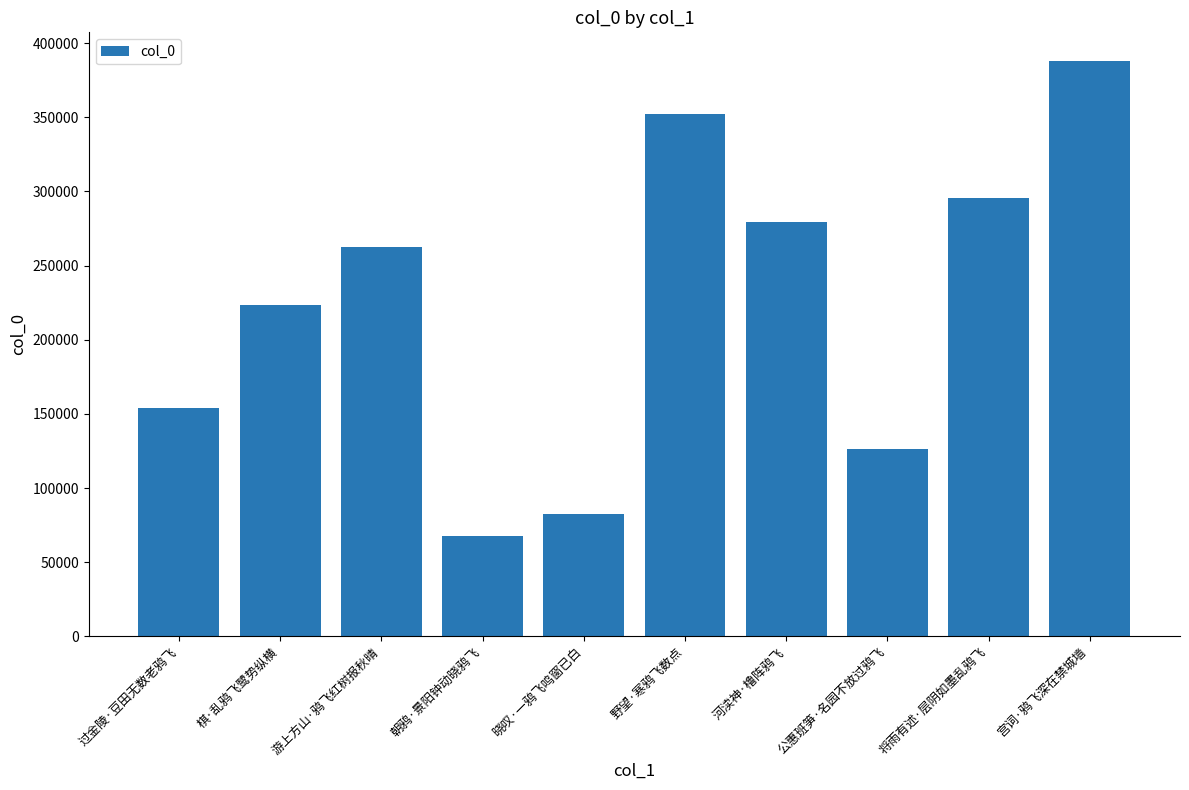

What is the average value?

223236